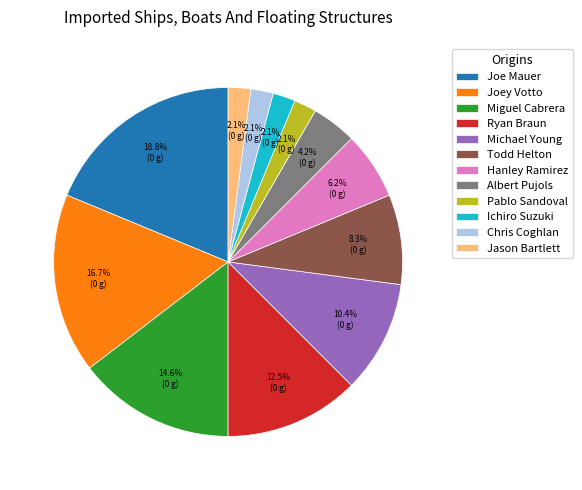

To the nearest percent, what is the average slice percentage?

8%